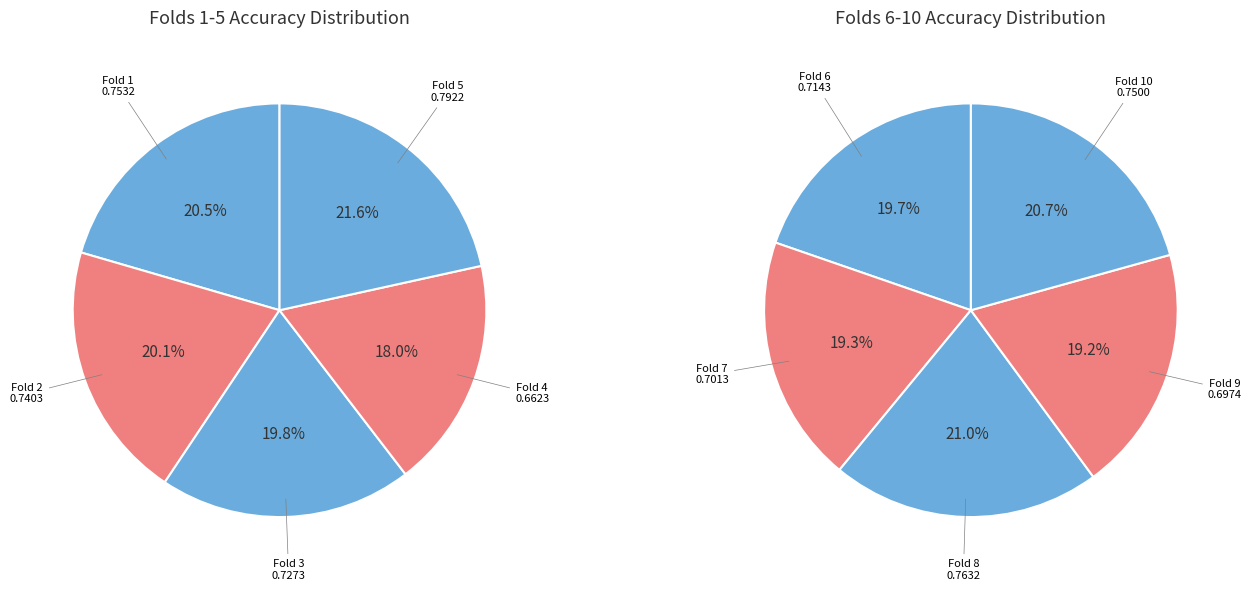

To the nearest percent, what portion does 1 represent?

10%